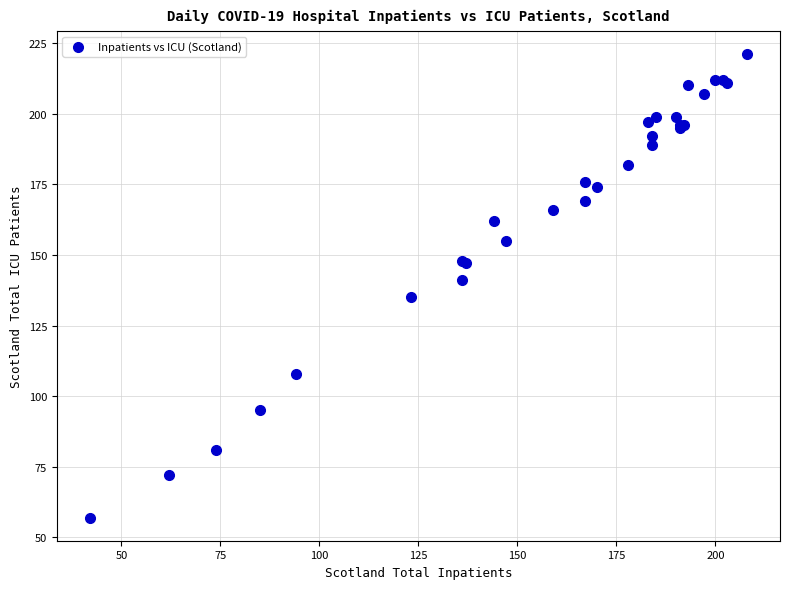

What Y value in the scatter plot is closest to 139?

141